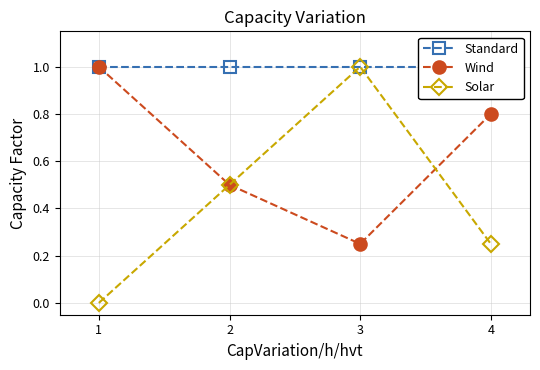

Reading left to right, extract all data points from this chart.

Standard: 1.0	1.0	1.0	1.0
Wind: 1.0	0.5	0.2	0.8
Solar: 0.0	0.5	1.0	0.2